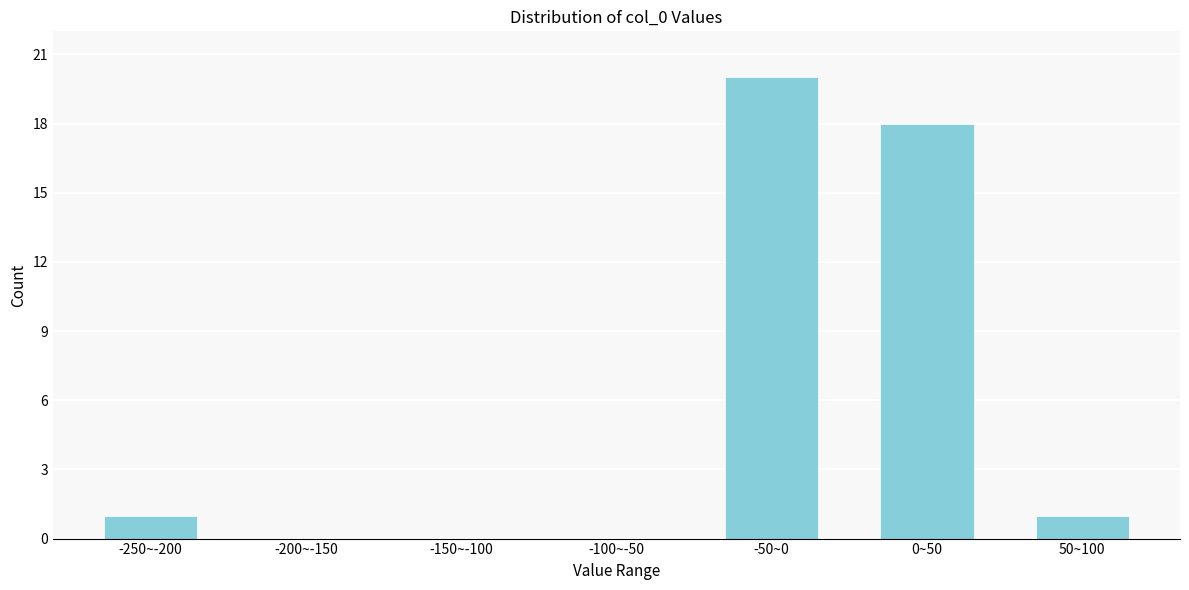

Reading left to right, list all the values displayed in this chart.

-250~-200=1	-200~-150=0	-150~-100=0	-100~-50=0	-50~0=20	0~50=18	50~100=1